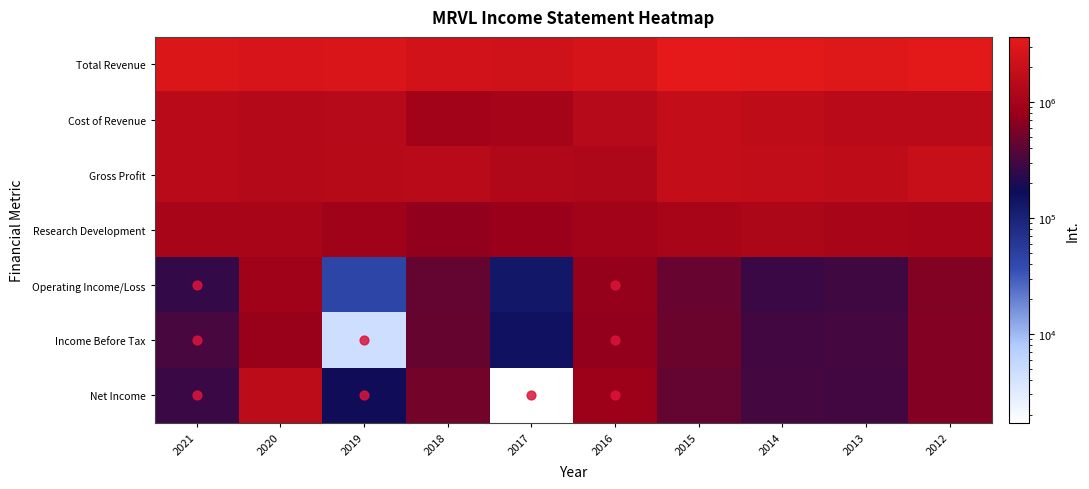

Which series has the largest total across all categories?

Total Revenue